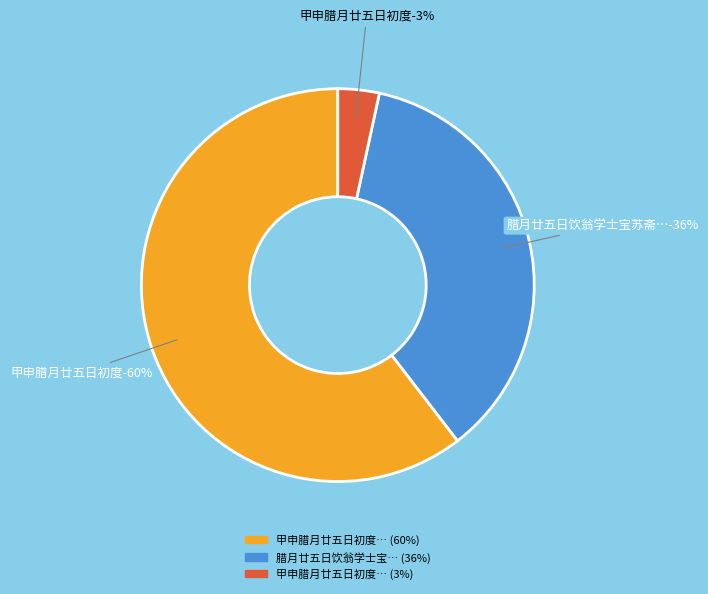

To the nearest percent, what percentage of the pie is 甲申腊月廿五日初度?

60%